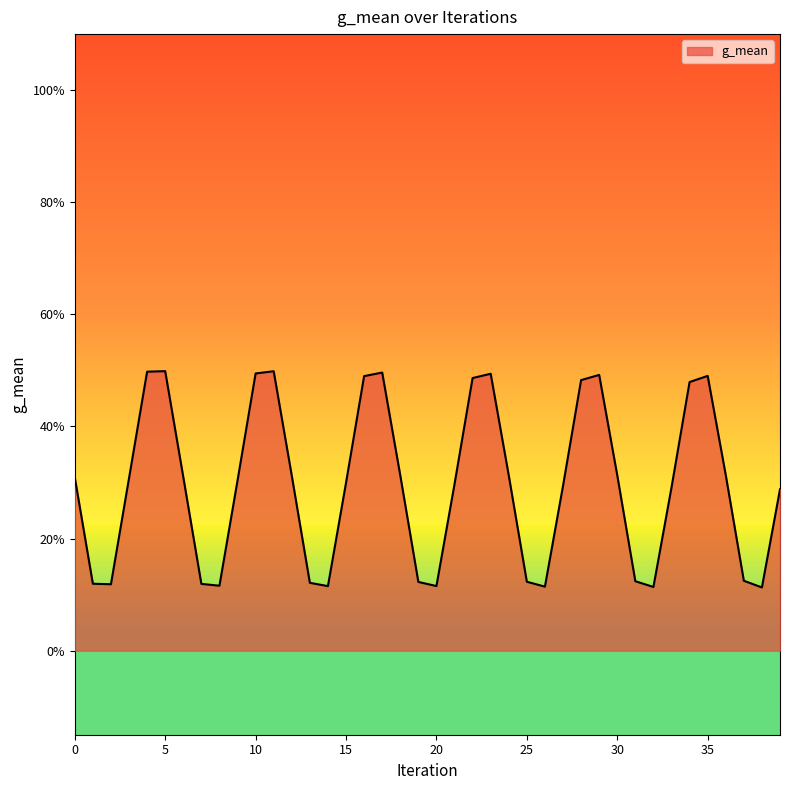

Where is the first local minimum?

2